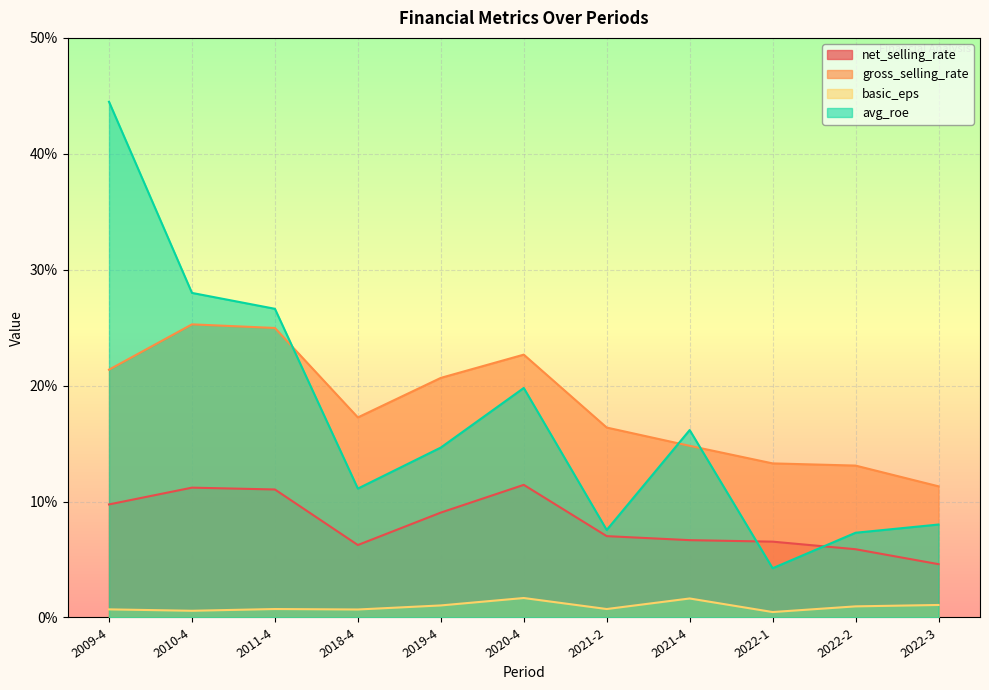

What is the average value of the gross_selling_rate series?

18.3